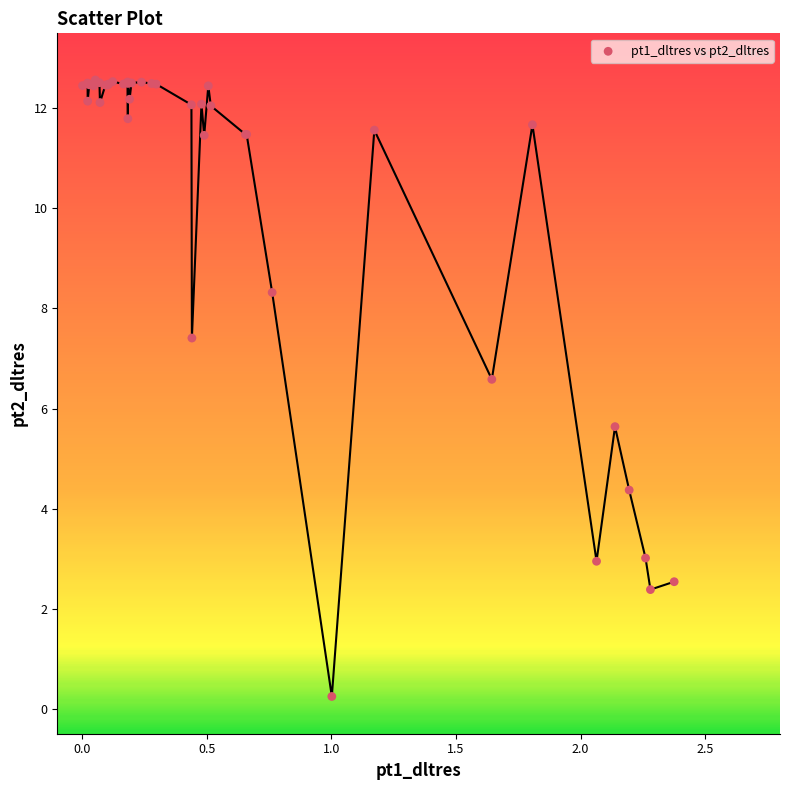

What Y value in the scatter plot is closest to 6?

5.6